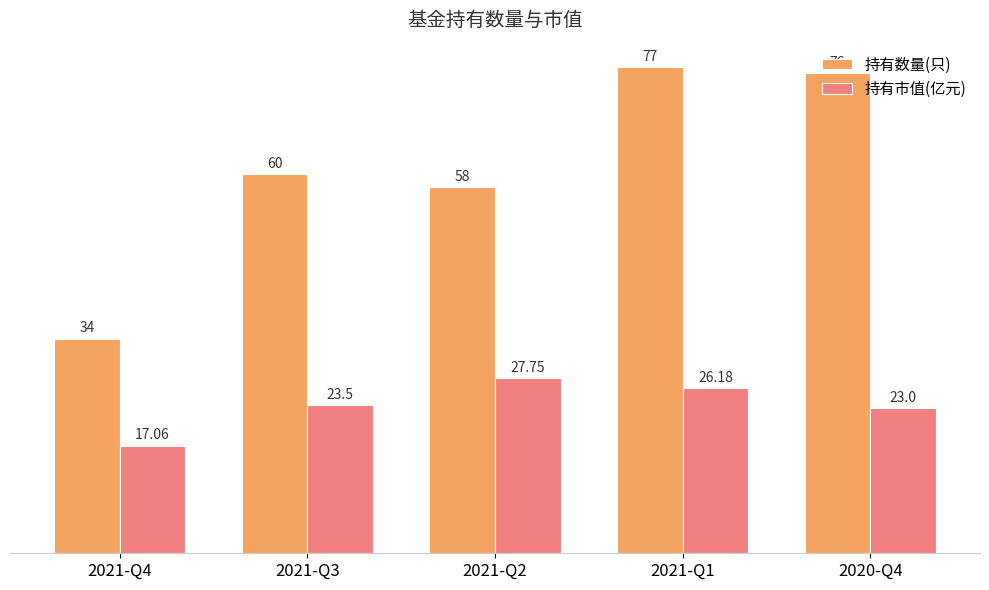

Reading right to left, transcribe all the data shown in this chart.

持有数量(只): 2020-Q4=76.0	2021-Q1=77.0	2021-Q2=58.0	2021-Q3=60.0	2021-Q4=34.0
持有市值(亿元): 2020-Q4=23.0	2021-Q1=26.2	2021-Q2=27.8	2021-Q3=23.5	2021-Q4=17.1